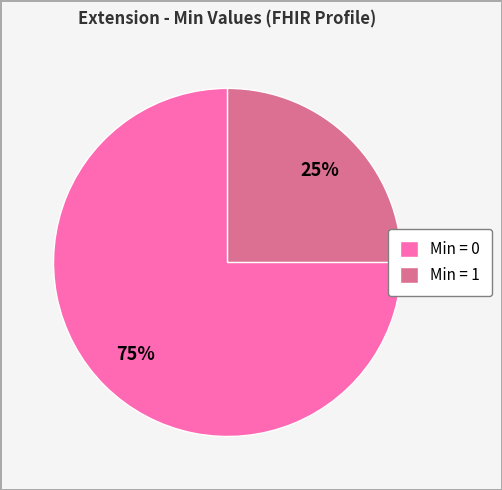

Do Min = 1 and Min = 0 together represent more than half of the pie?

Yes